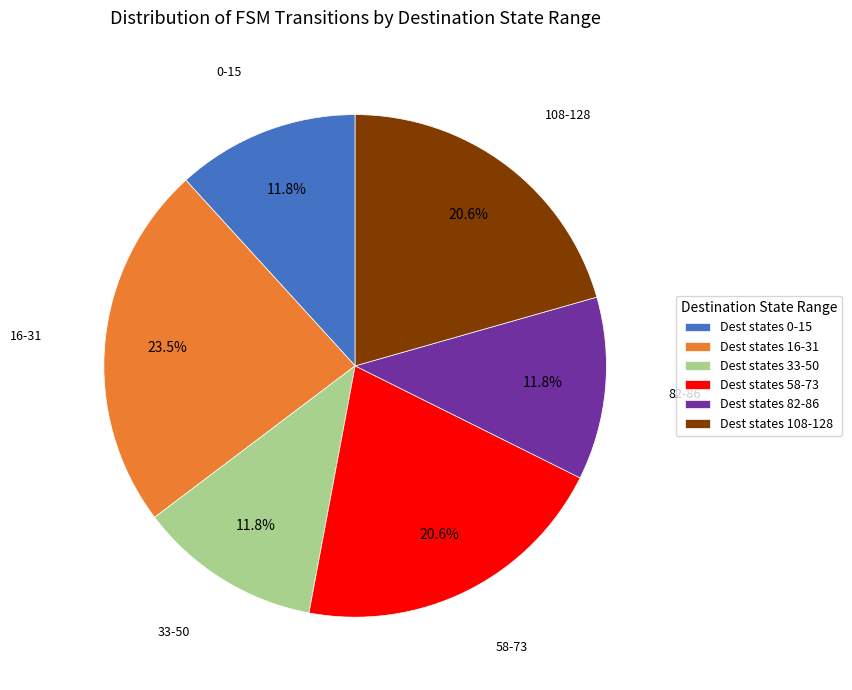

How much of the chart is everything except Dest states 82-86?

88.2%